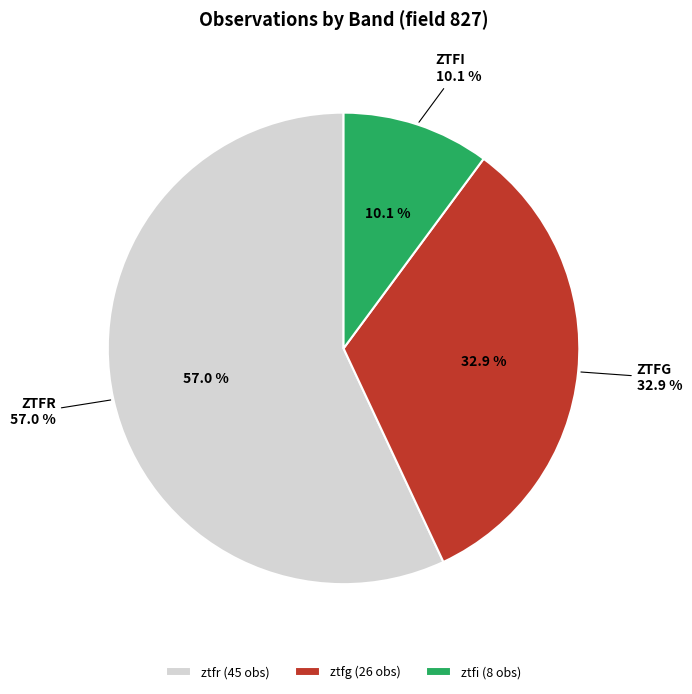

Rank the categories by value from highest to lowest.

ztfr, ztfg, ztfi